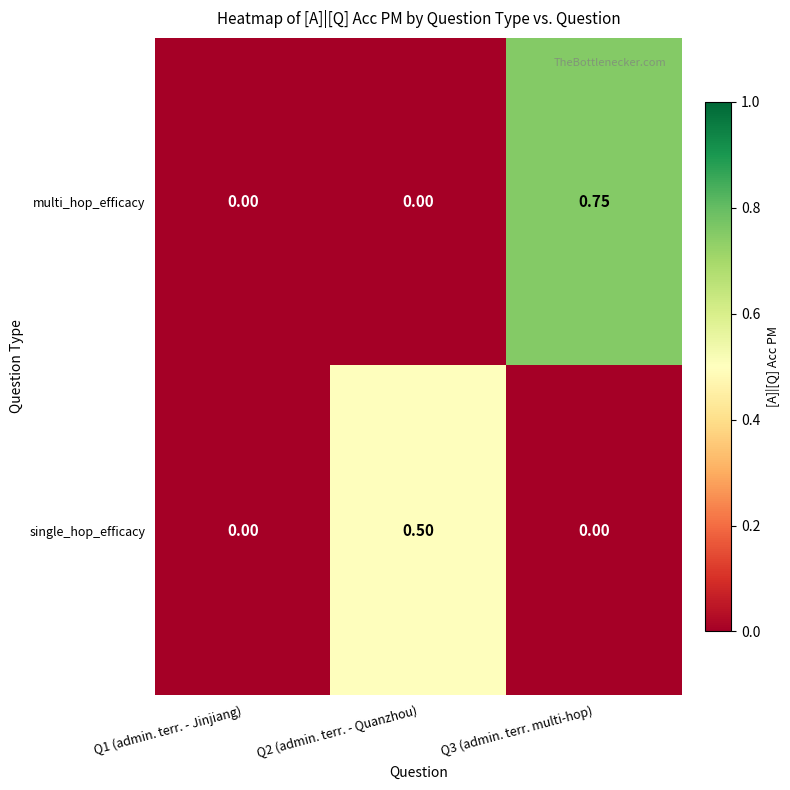

List the series in order of their peak value, highest first.

multi_hop_efficacy, single_hop_efficacy